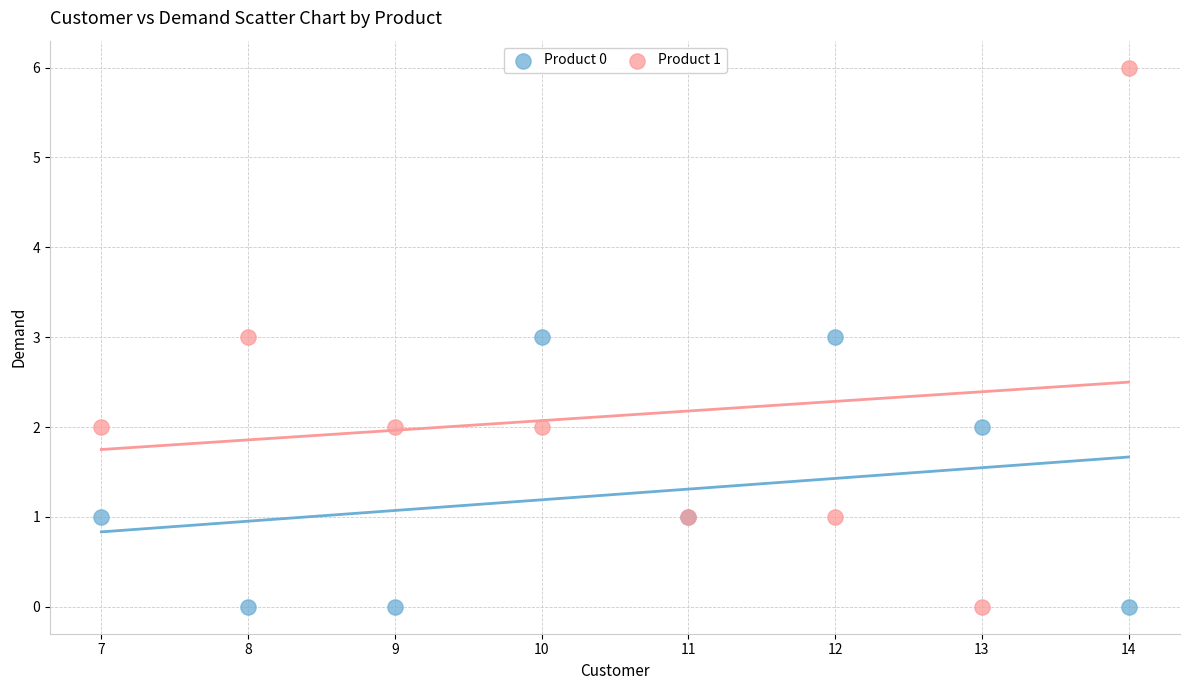

Which series contains the highest Y value?

Product 1